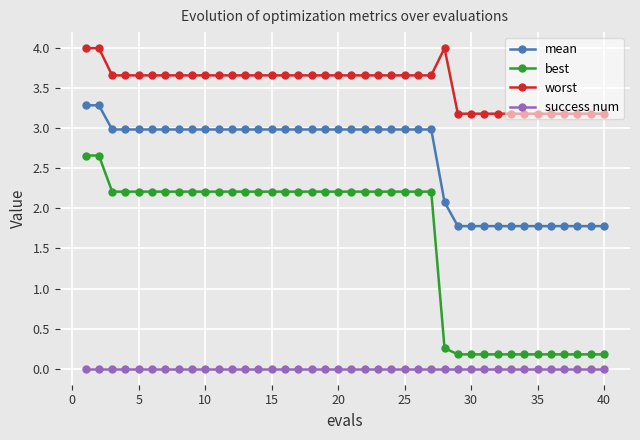

True or false: best and worst cross at least once.

False